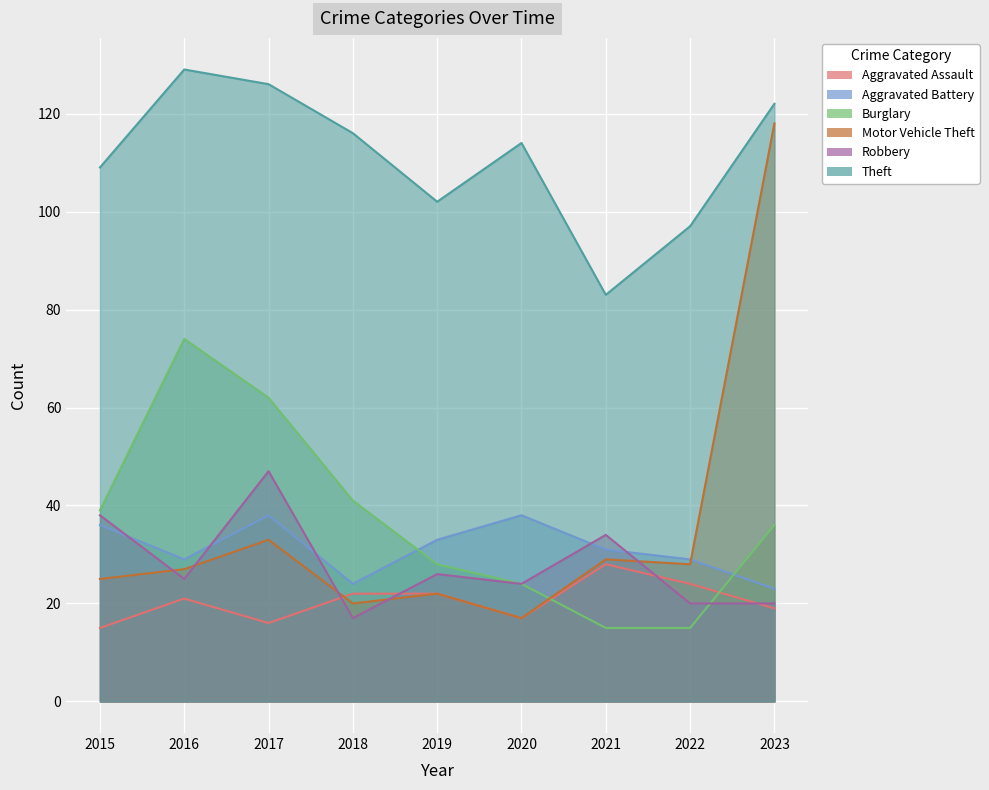

Count the number of categories in the chart.

9